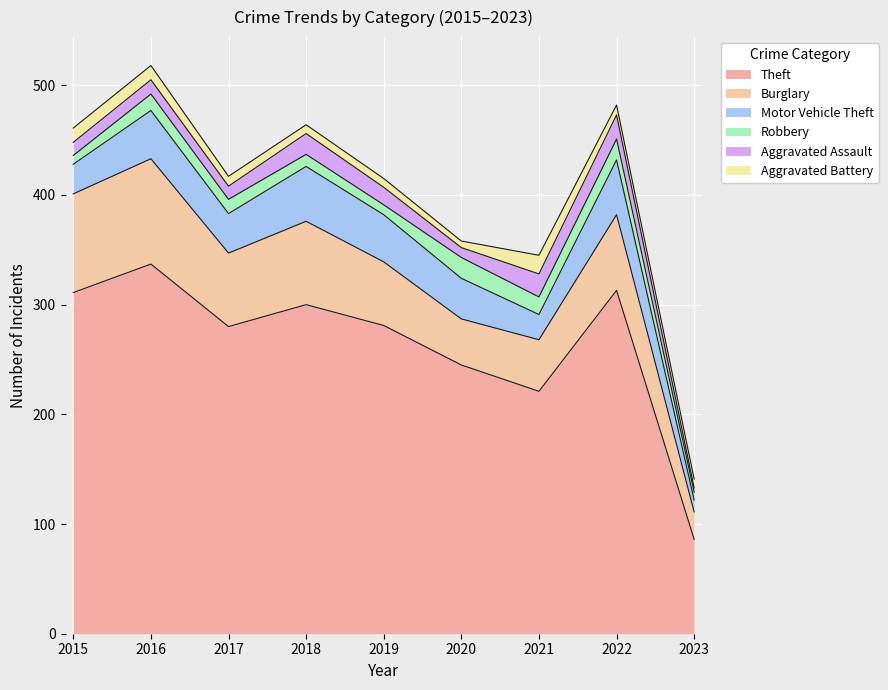

Reading left to right, list all the values displayed in this chart.

Theft: 2015=311	2016=337	2017=280	2018=300	2019=281	2020=245	2021=221	2022=313	2023=86
Burglary: 2015=90	2016=96	2017=67	2018=76	2019=58	2020=42	2021=47	2022=69	2023=25
Motor Vehicle Theft: 2015=27	2016=44	2017=36	2018=50	2019=43	2020=37	2021=23	2022=50	2023=11
Robbery: 2015=8	2016=15	2017=13	2018=11	2019=9	2020=19	2021=16	2022=19	2023=7
Aggravated Assault: 2015=12	2016=13	2017=12	2018=19	2019=16	2020=9	2021=21	2022=22	2023=4
Aggravated Battery: 2015=13	2016=13	2017=9	2018=8	2019=8	2020=6	2021=17	2022=9	2023=8